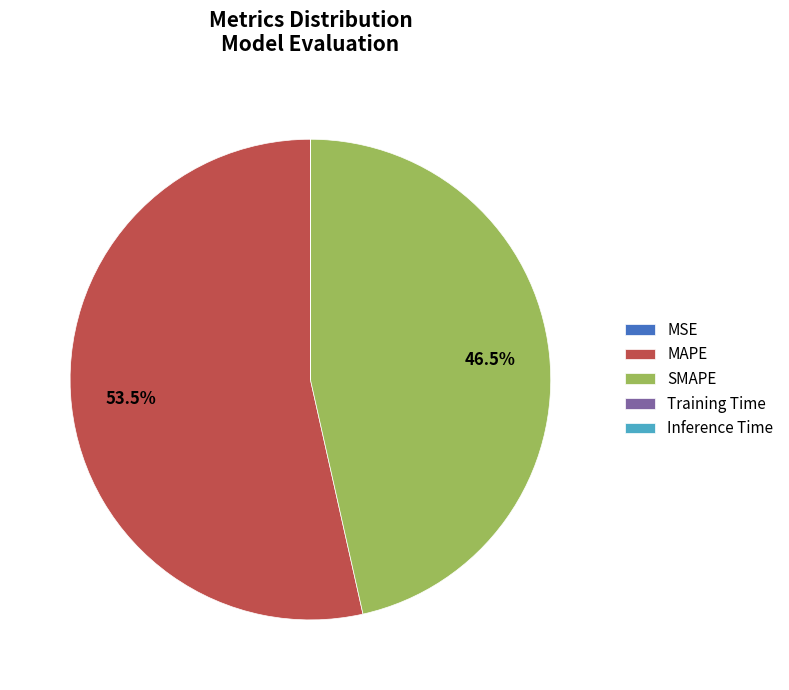

Is there any slice that represents more than half of the pie?

Yes